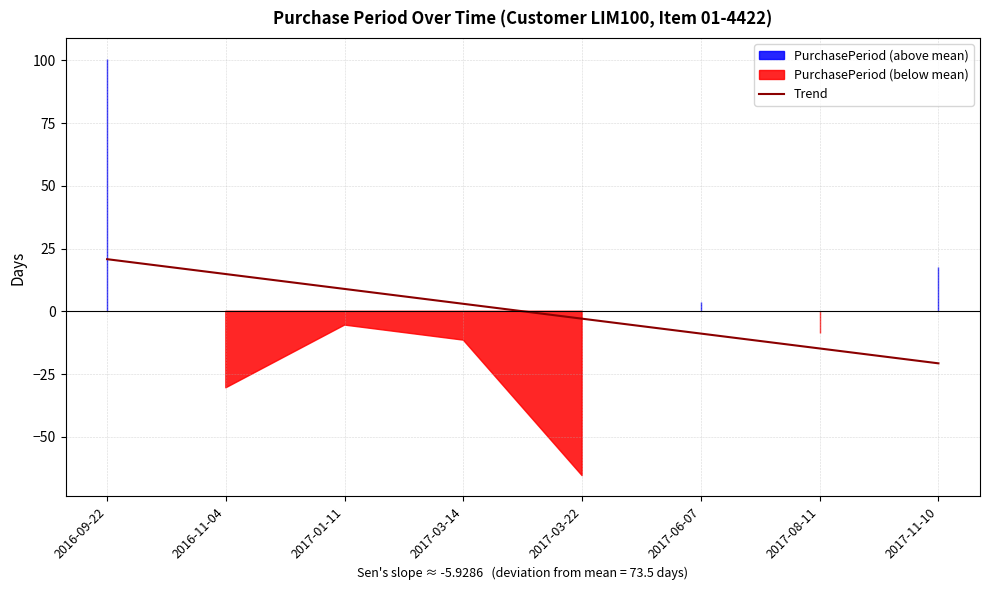

True or false: Trend has a value of -20.7 at 2017-11-10.

True